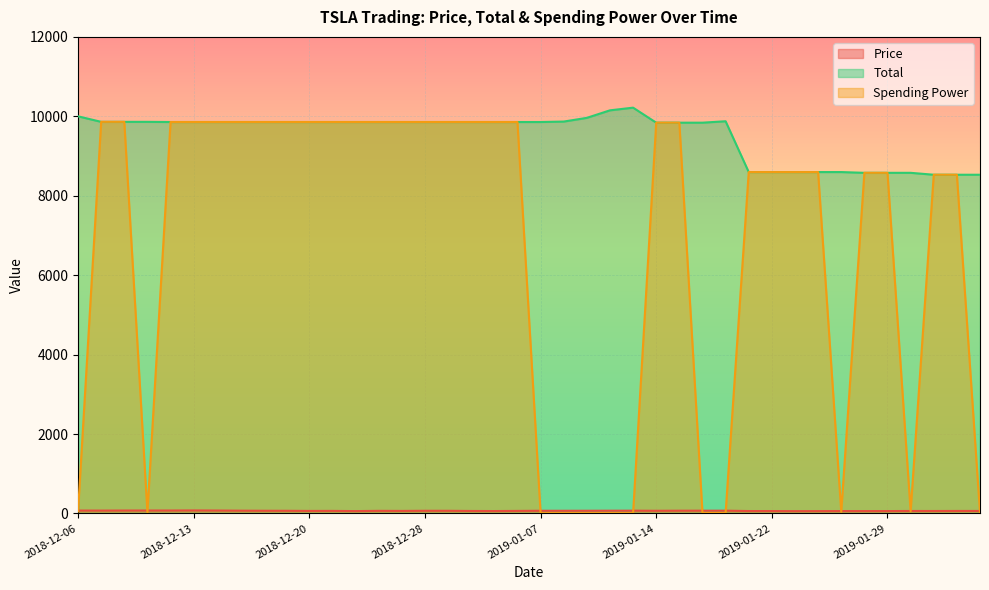

Reading left to right, transcribe all the data shown in this chart.

Price: 2018-12-06=72.6	2018-12-07=71.6	2018-12-10=73.0	2018-12-11=73.4	2018-12-12=73.3	2018-12-13=75.4	2018-12-14=73.1	2018-12-17=69.7	2018-12-18=67.4	2018-12-19=66.6	2018-12-20=63.1	2018-12-21=64.0	2018-12-24=59.1	2018-12-26=65.2	2018-12-27=63.2	2018-12-28=66.8	2018-12-31=66.6	2019-01-02=62.0	2019-01-03=60.1	2019-01-04=63.5	2019-01-07=67.0	2019-01-08=67.1	2019-01-09=67.7	2019-01-10=69.0	2019-01-11=69.5	2019-01-14=66.9	2019-01-15=68.9	2019-01-16=69.2	2019-01-17=69.5	2019-01-18=60.5	2019-01-22=59.8	2019-01-23=57.5	2019-01-24=58.3	2019-01-25=59.4	2019-01-28=59.3	2019-01-29=59.5	2019-01-30=61.8	2019-01-31=61.4	2019-02-01=62.4	2019-02-04=62.6
Total: 2018-12-06=10000.0	2018-12-07=9860.5	2018-12-10=9860.5	2018-12-11=9860.5	2018-12-12=9856.2	2018-12-13=9856.2	2018-12-14=9856.2	2018-12-17=9856.2	2018-12-18=9856.2	2018-12-19=9856.2	2018-12-20=9856.2	2018-12-21=9856.2	2018-12-24=9856.2	2018-12-26=9856.2	2018-12-27=9856.2	2018-12-28=9856.2	2018-12-31=9856.2	2019-01-02=9856.2	2019-01-03=9856.2	2019-01-04=9856.2	2019-01-07=9856.2	2019-01-08=9867.7	2019-01-09=9961.2	2019-01-10=10150.5	2019-01-11=10217.9	2019-01-14=9839.8	2019-01-15=9839.8	2019-01-16=9839.8	2019-01-17=9875.6	2019-01-18=8596.1	2019-01-22=8596.1	2019-01-23=8596.1	2019-01-24=8596.1	2019-01-25=8596.1	2019-01-28=8577.1	2019-01-29=8577.1	2019-01-30=8577.1	2019-01-31=8528.8	2019-02-01=8528.8	2019-02-04=8528.8
Spending Power: 2018-12-06=52.2	2018-12-07=9860.5	2018-12-10=9860.5	2018-12-11=31.4	2018-12-12=9856.2	2018-12-13=9856.2	2018-12-14=9856.2	2018-12-17=9856.2	2018-12-18=9856.2	2018-12-19=9856.2	2018-12-20=9856.2	2018-12-21=9856.2	2018-12-24=9856.2	2018-12-26=9856.2	2018-12-27=9856.2	2018-12-28=9856.2	2018-12-31=9856.2	2019-01-02=9856.2	2019-01-03=9856.2	2019-01-04=9856.2	2019-01-07=8.4	2019-01-08=8.4	2019-01-09=8.4	2019-01-10=8.4	2019-01-11=8.4	2019-01-14=9839.8	2019-01-15=9839.8	2019-01-16=12.0	2019-01-17=12.0	2019-01-18=8596.1	2019-01-22=8596.1	2019-01-23=8596.1	2019-01-24=8596.1	2019-01-25=41.4	2019-01-28=8577.1	2019-01-29=8577.1	2019-01-30=55.1	2019-01-31=8528.8	2019-02-01=8528.8	2019-02-04=18.2